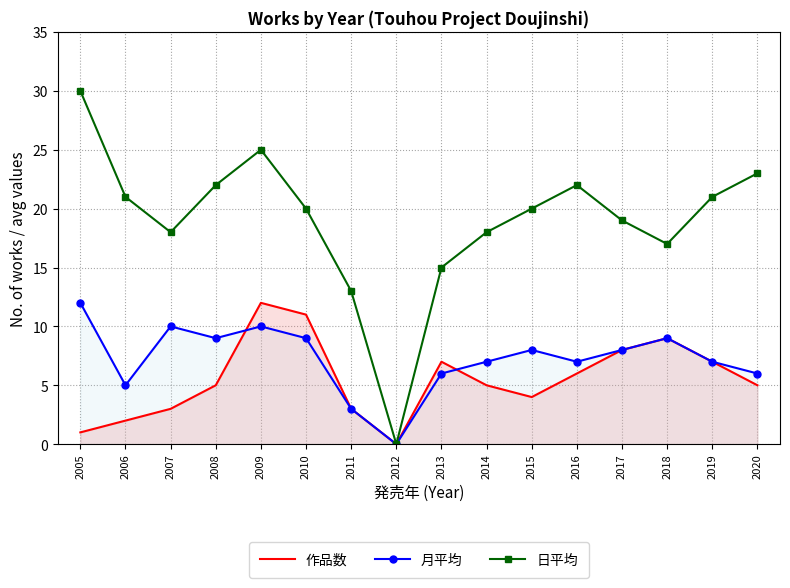

True or false: 日平均 and 月平均 cross at least once.

False